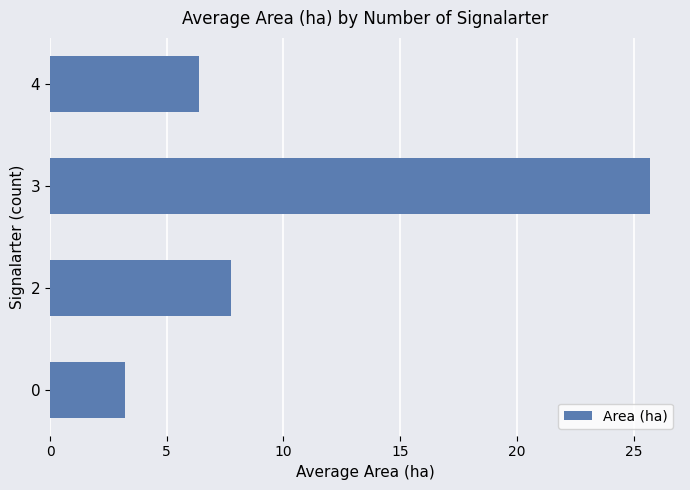

What is the difference between the maximum and second lowest values?

19.3